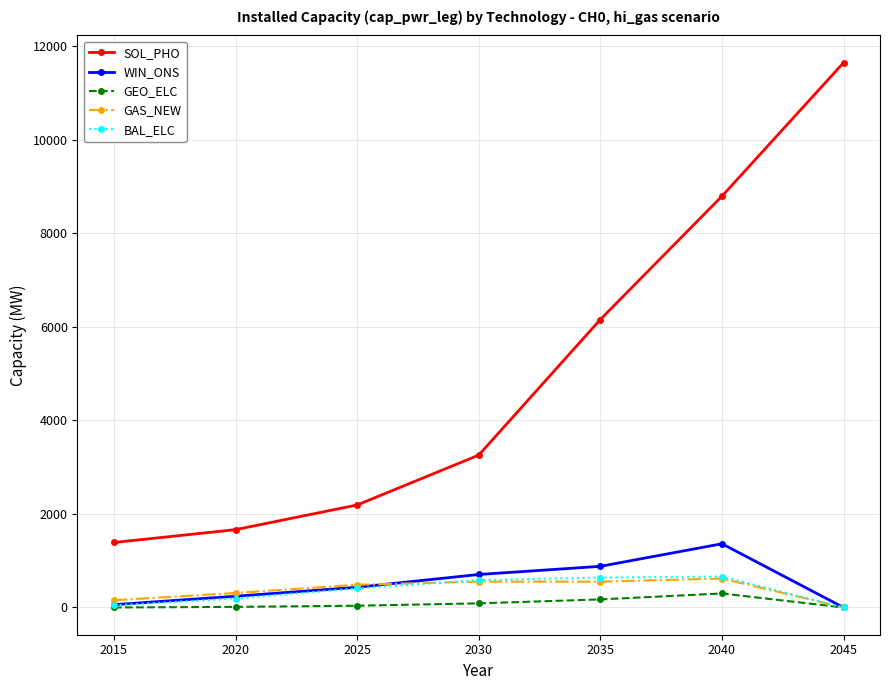

True or false: SOL_PHO and GAS_NEW cross at least once.

False